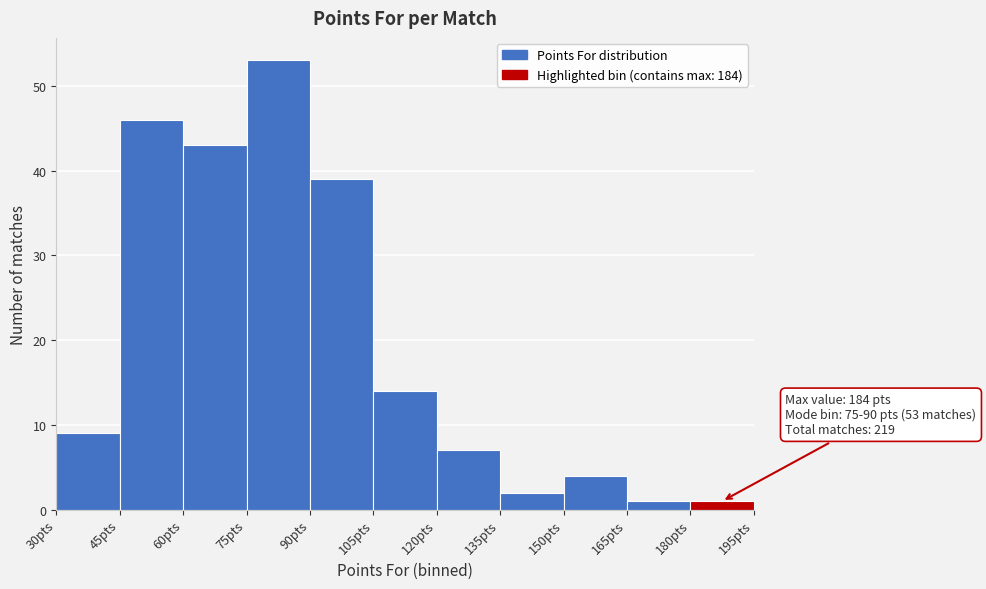

Over which range of the x-axis is the bar tallest?

75 to 90